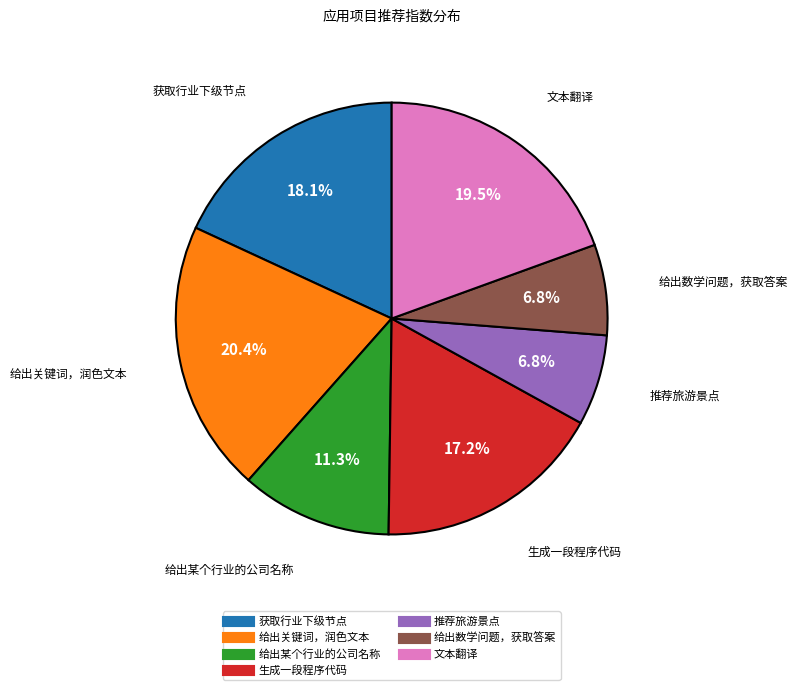

What is the ratio of the value at 给出关键词，润色文本 to the value at 给出某个行业的公司名称?

1.8